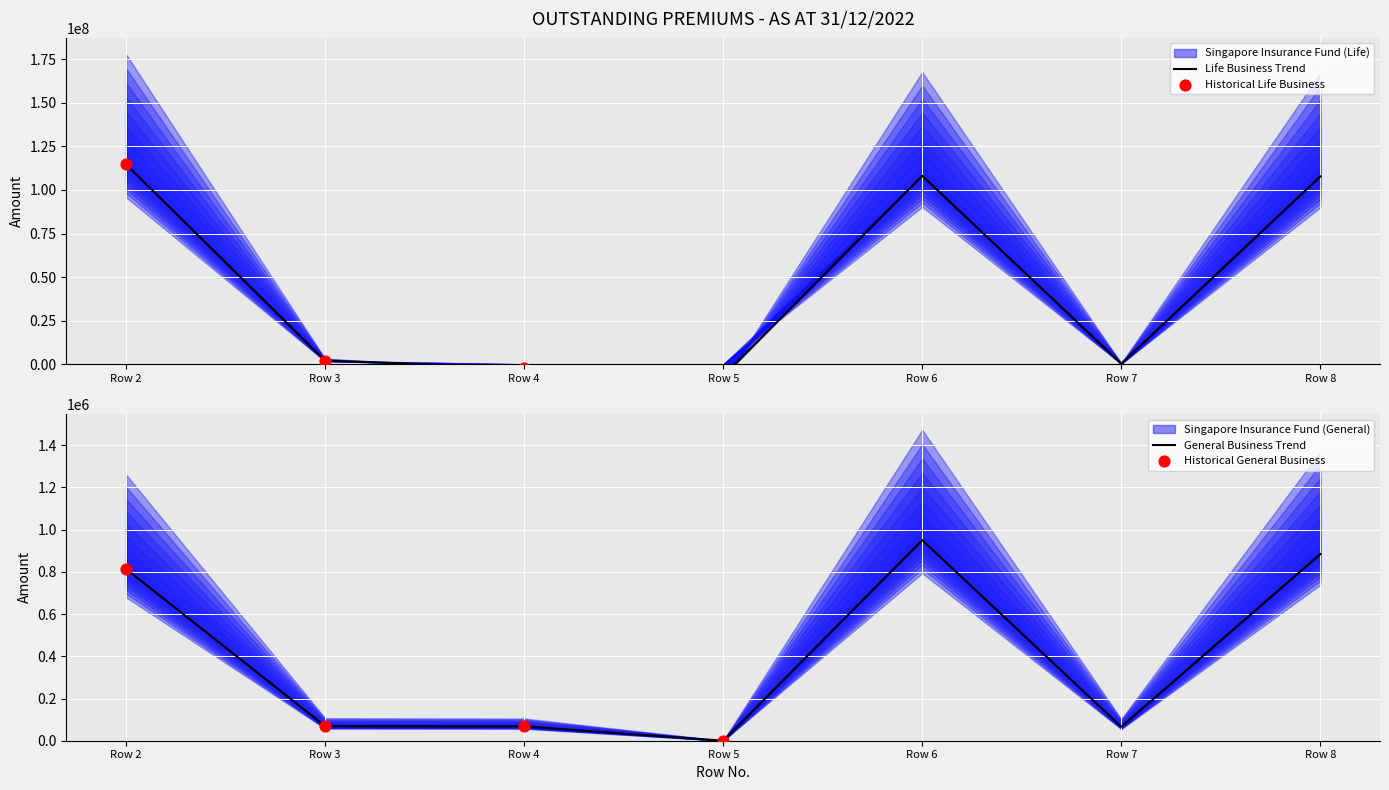

Which series has the largest total across all categories?

Singapore Insurance Fund (Life)